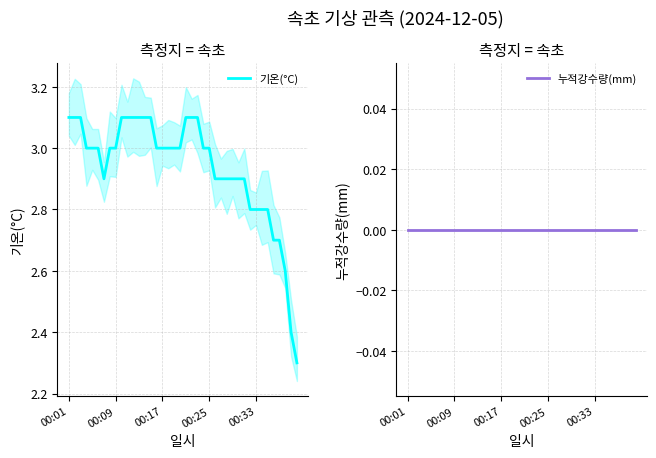

True or false: 기온(°C) and 누적강수량(mm) cross at least once.

False